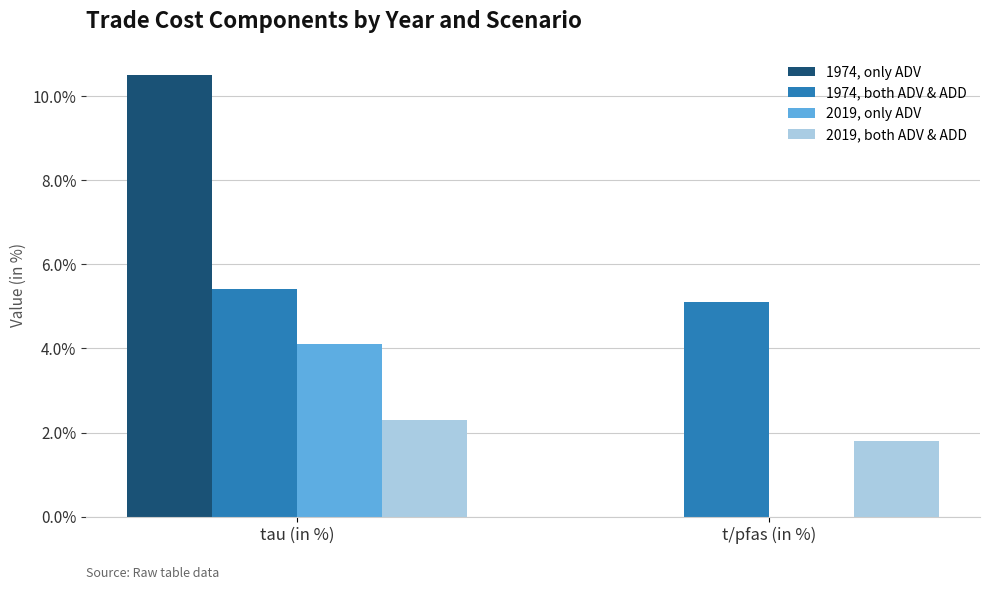

Is the value of 1974, only ADV at t/pfas (in %) greater than the value of 2019, only ADV at tau (in %)?

No